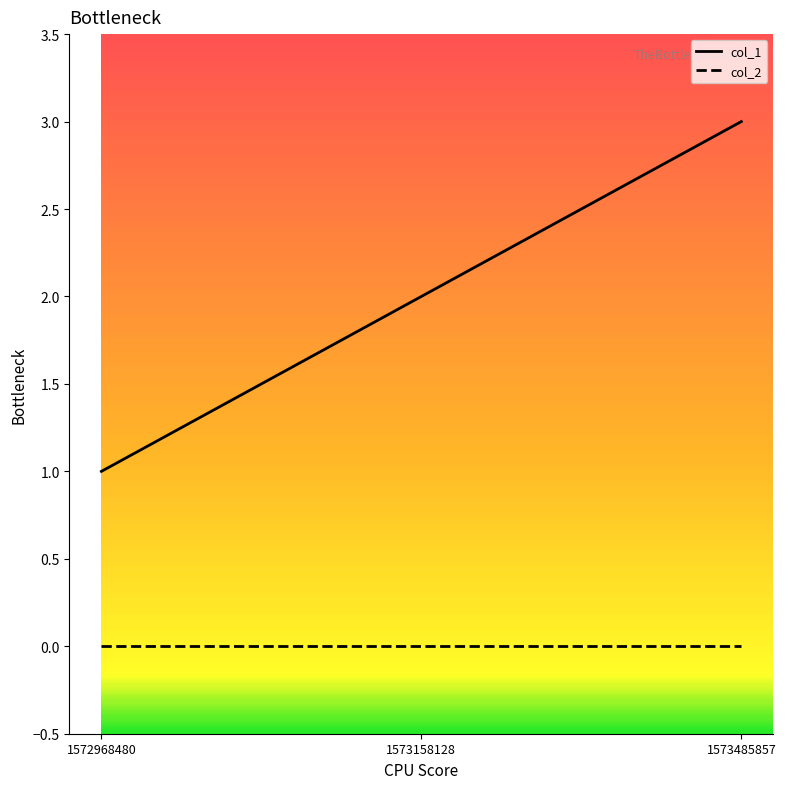

Reading right to left, extract all data points from this chart.

col_1: 1573485857=3	1573158128=2	1572968480=1
col_2: 1573485857=0	1573158128=0	1572968480=0